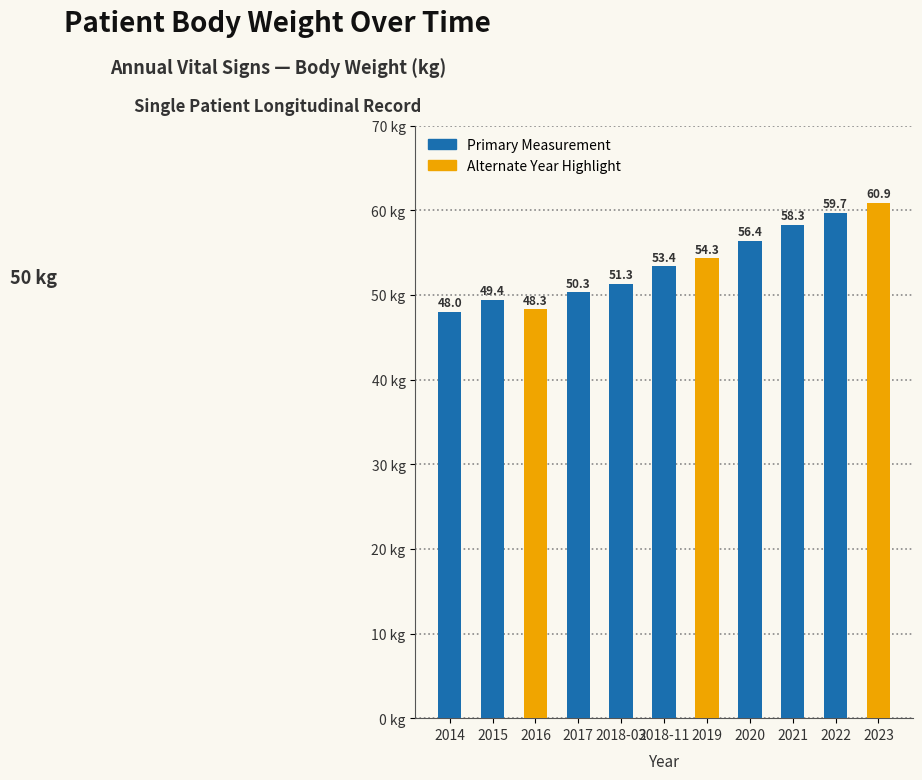

Which has a higher value, 2020 or 2017?

2020